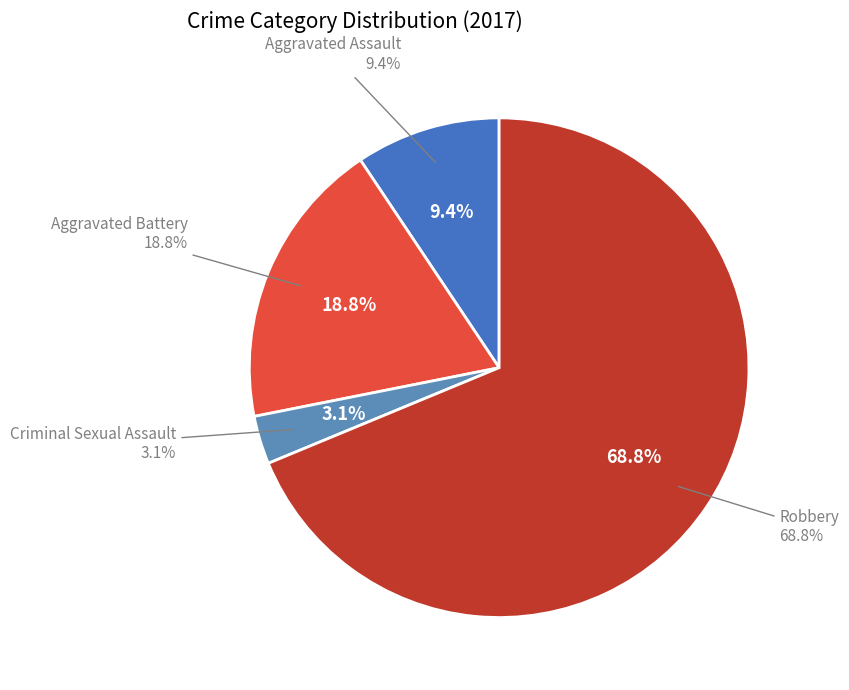

To the nearest percent, what is the difference between the largest and smallest slice percentages?

66%